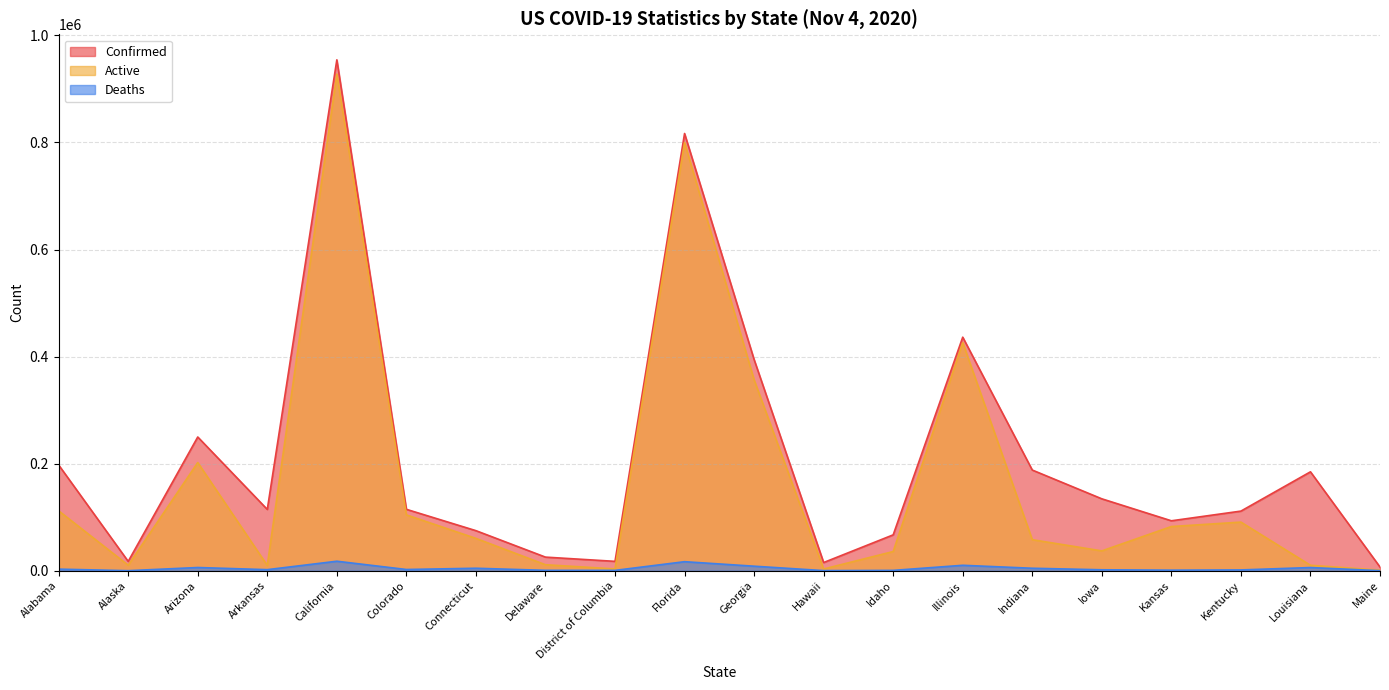

At which category does Active reach its first local peak?

Arizona